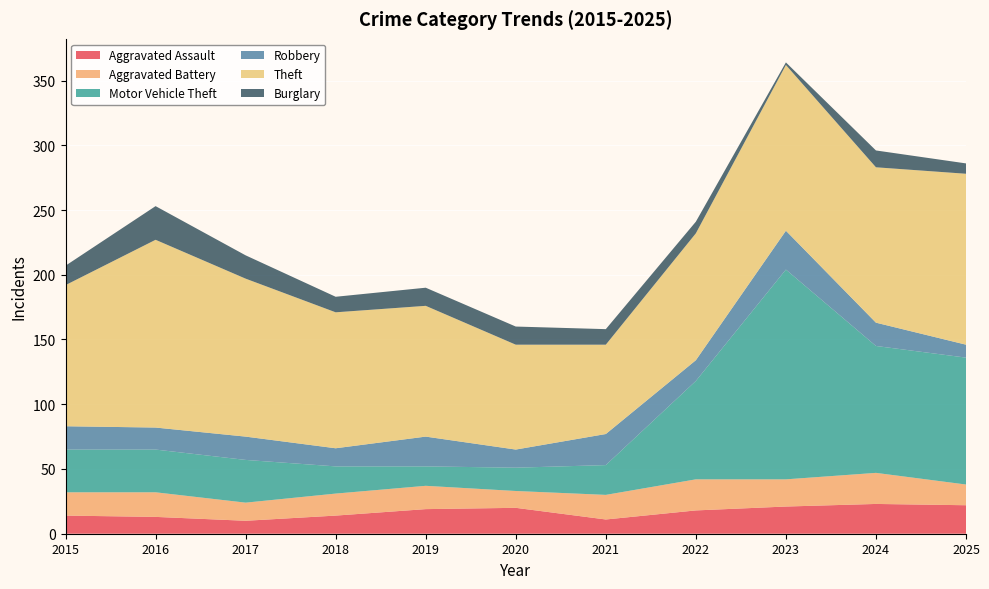

Reading left to right, transcribe all the data shown in this chart.

Aggravated Assault: 2015=14	2016=13	2017=10	2018=14	2019=19	2020=20	2021=11	2022=18	2023=21	2024=23	2025=22
Aggravated Battery: 2015=18	2016=19	2017=14	2018=17	2019=18	2020=13	2021=19	2022=24	2023=21	2024=24	2025=16
Motor Vehicle Theft: 2015=33	2016=33	2017=33	2018=21	2019=15	2020=18	2021=23	2022=76	2023=162	2024=98	2025=98
Robbery: 2015=18	2016=17	2017=18	2018=14	2019=23	2020=14	2021=24	2022=16	2023=30	2024=18	2025=10
Theft: 2015=109	2016=145	2017=122	2018=105	2019=101	2020=81	2021=69	2022=98	2023=128	2024=120	2025=132
Burglary: 2015=15	2016=26	2017=18	2018=12	2019=14	2020=14	2021=12	2022=9	2023=2	2024=13	2025=8